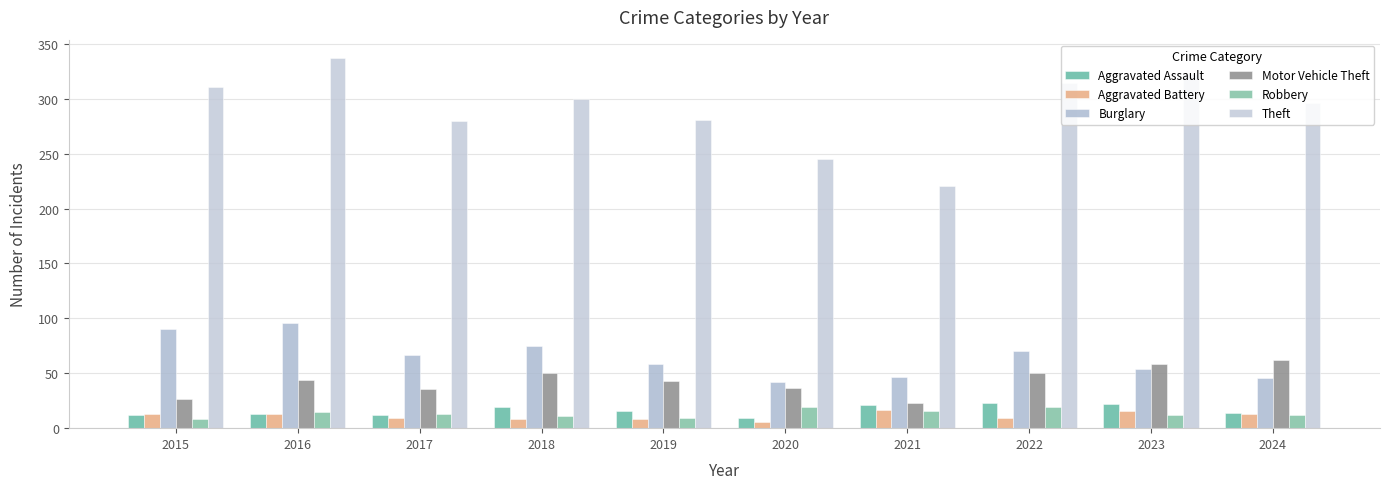

At which label does Burglary reach its minimum?

2020